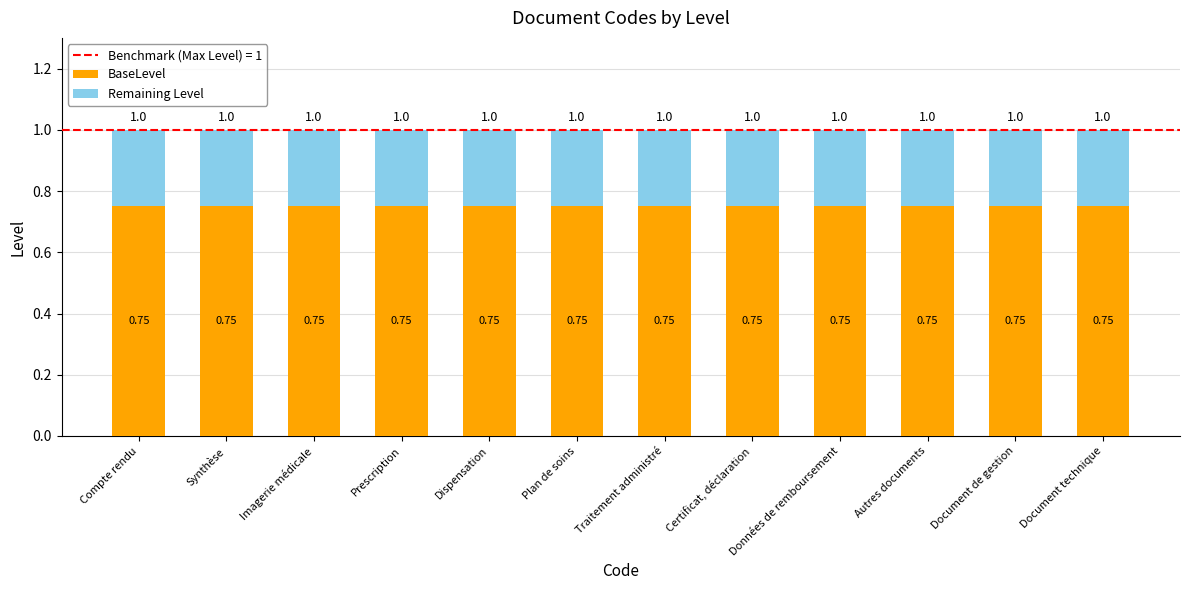

What is the total value across all series at Dispensation?

1.0